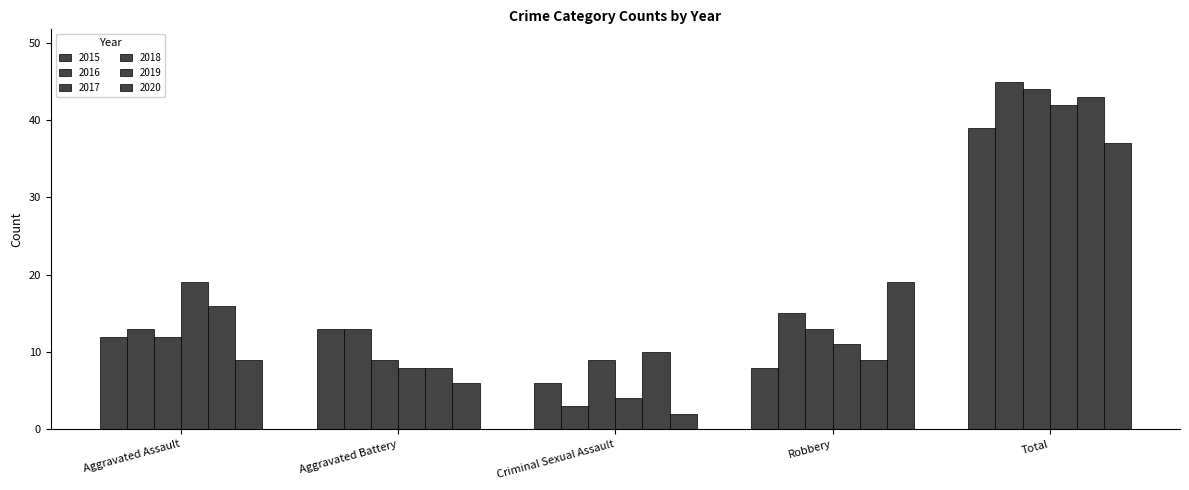

Between Robbery and Total, which series saw the biggest shift?

2019